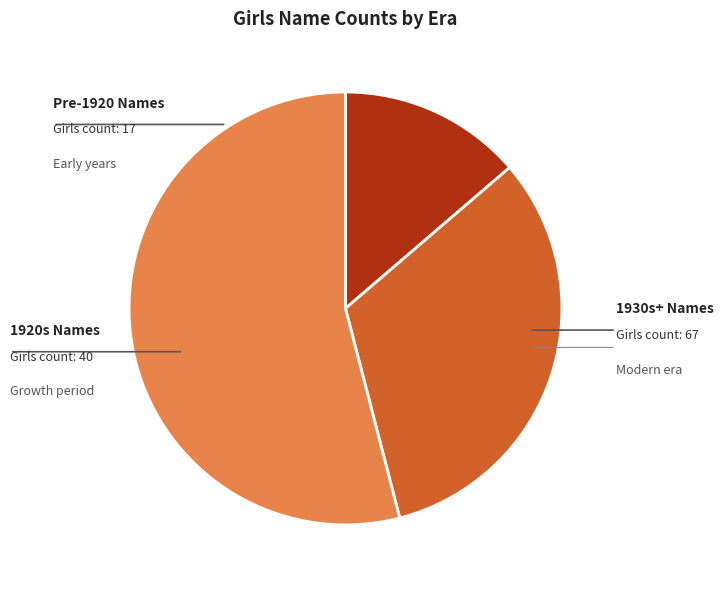

Is there any slice that represents more than half of the pie?

Yes